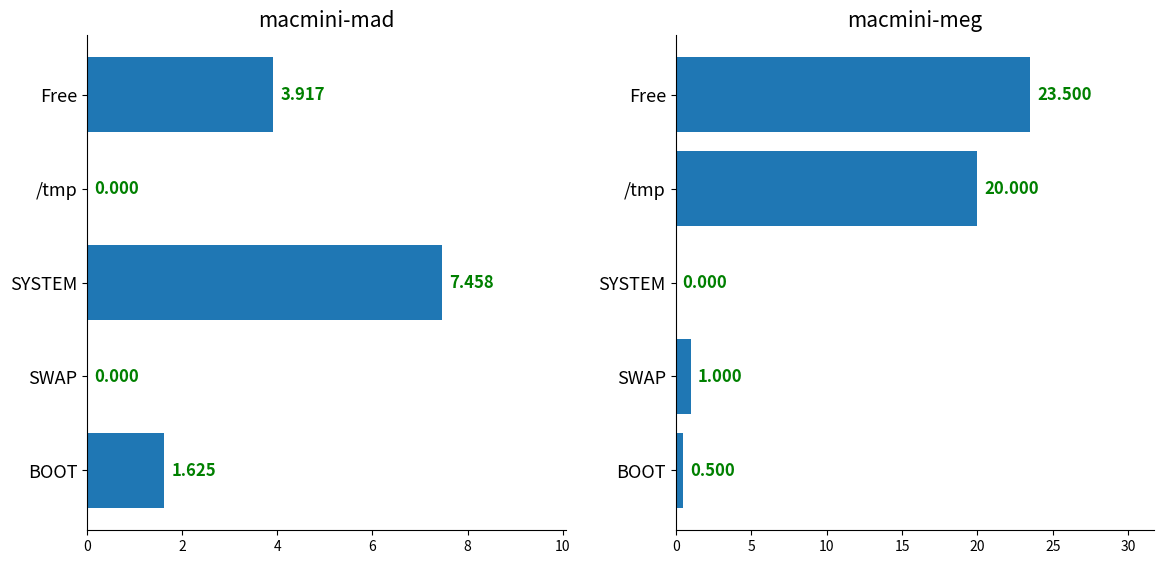

Are the bars grouped side by side (vs. stacked)?

Yes